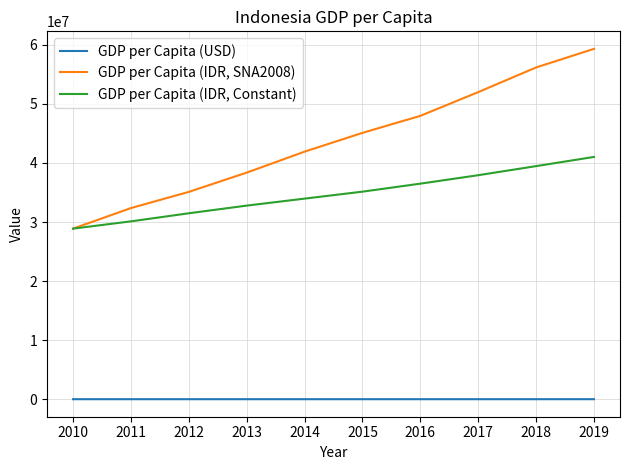

What is the difference between the GDP per Capita (USD) values at 2010 and 2018?

766.5